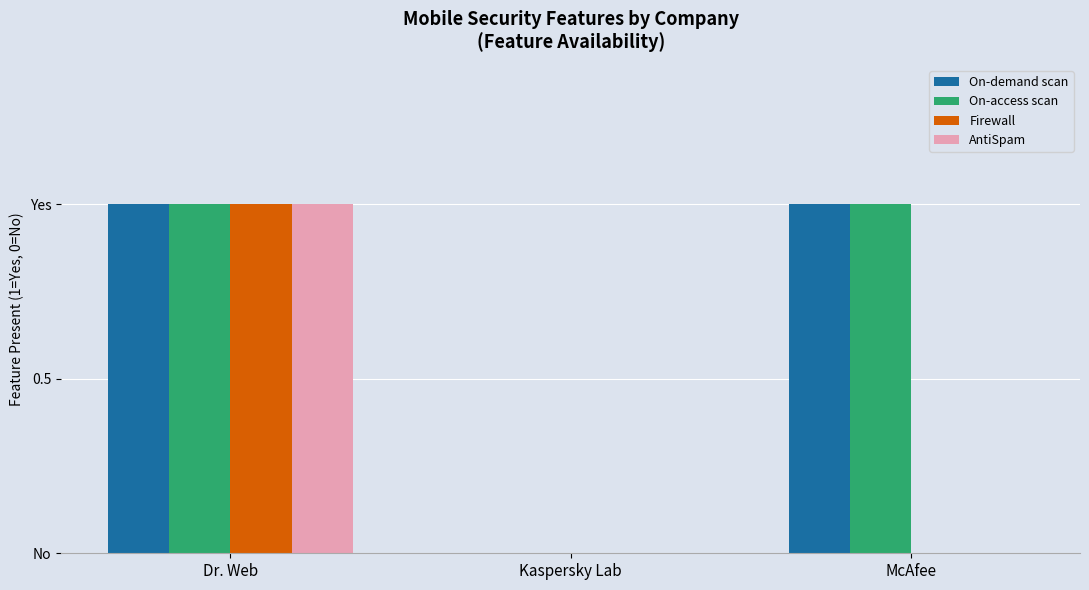

Is it true that On-access scan equals 1 at McAfee?

True